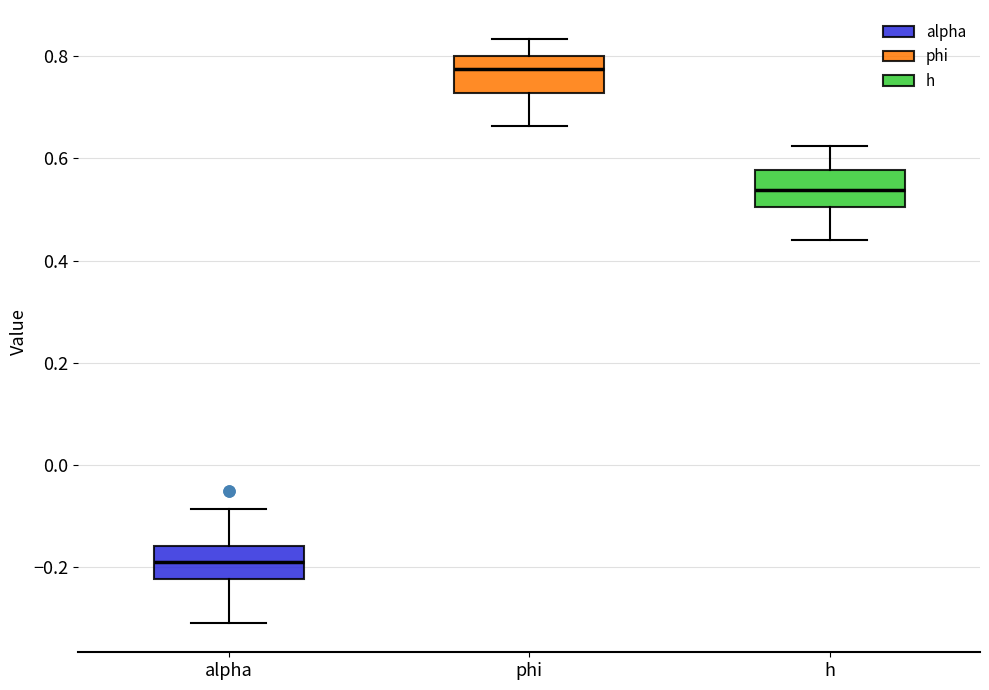

Where is the lower edge of the box for h on the y-axis? The values are not printed on the chart, so give them approximately, as read against the axis.

0.50